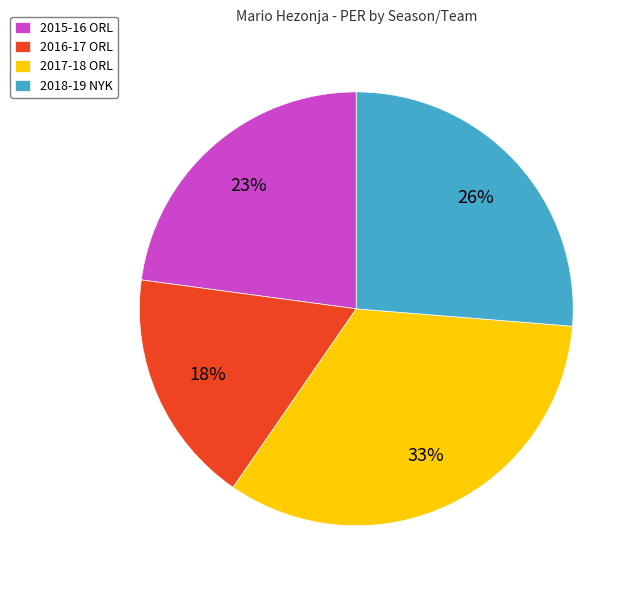

Is 2015-16 ORL the majority of the pie?

No